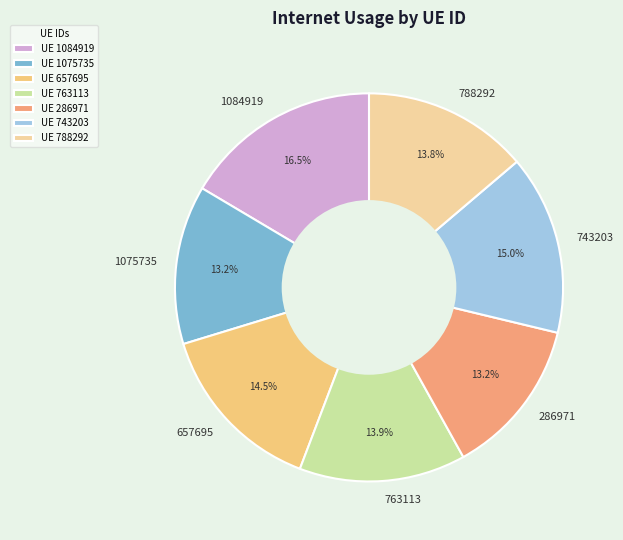

How many slices are in this pie chart?

7